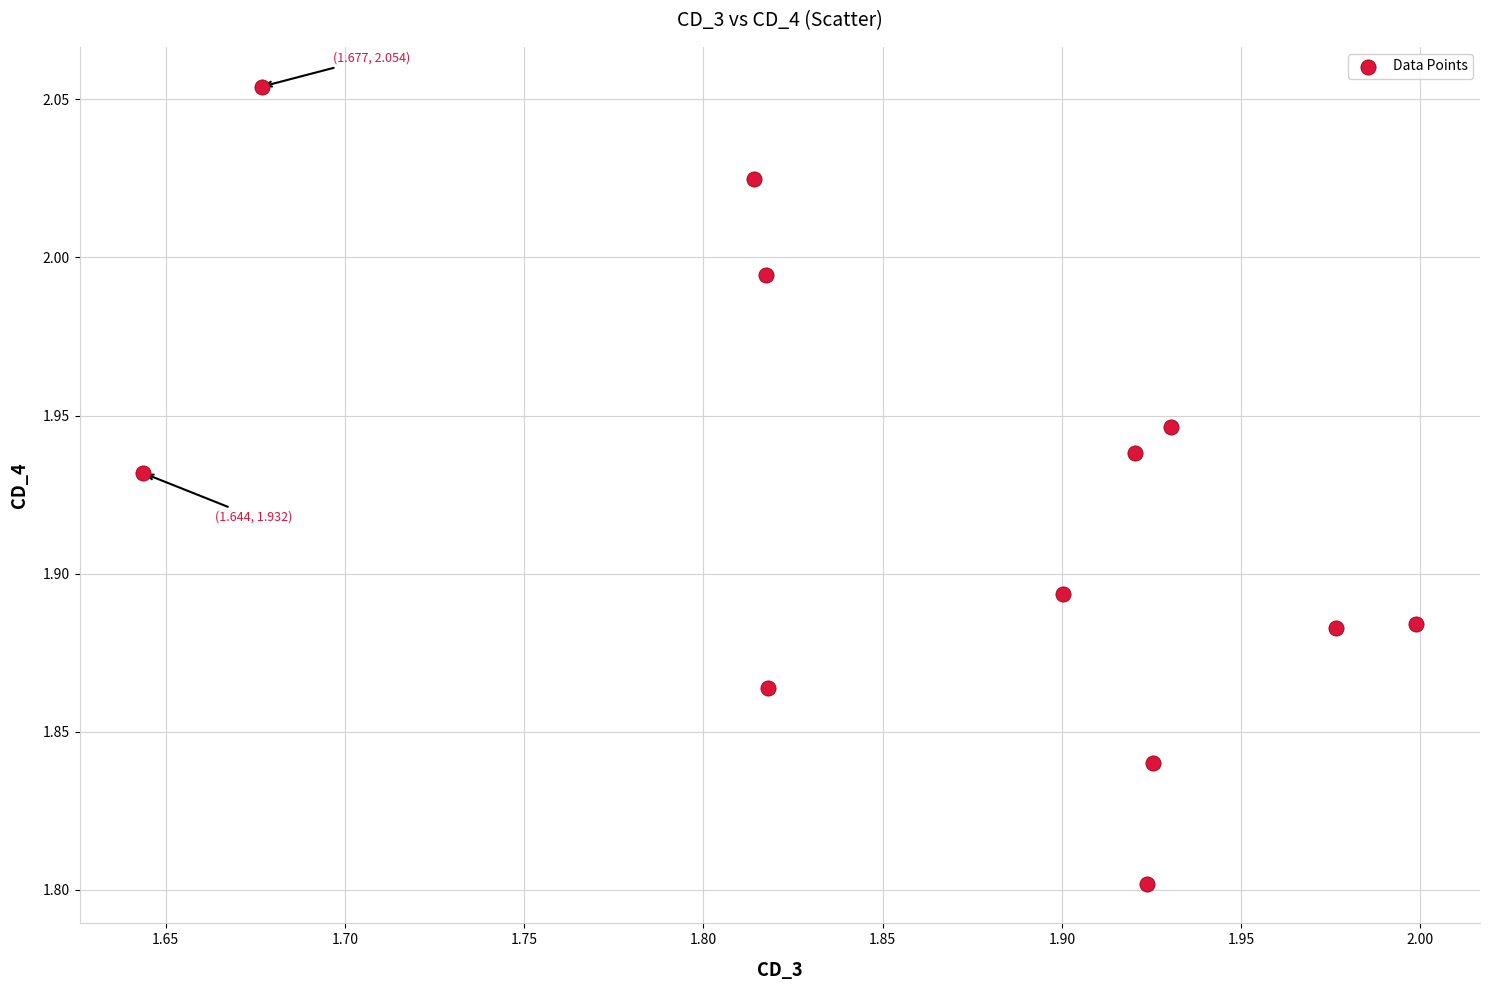

What is the range of Y values (max minus min)?

0.3